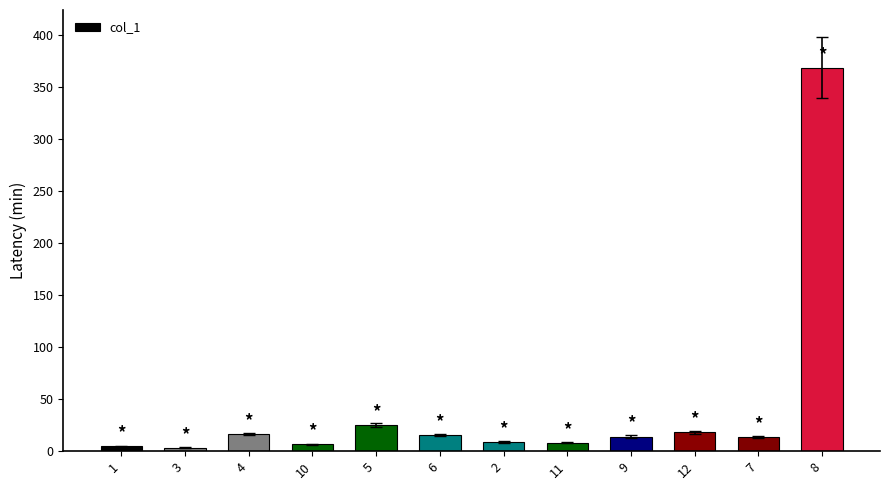

What is the difference between the values at 8 and 2?

360.1